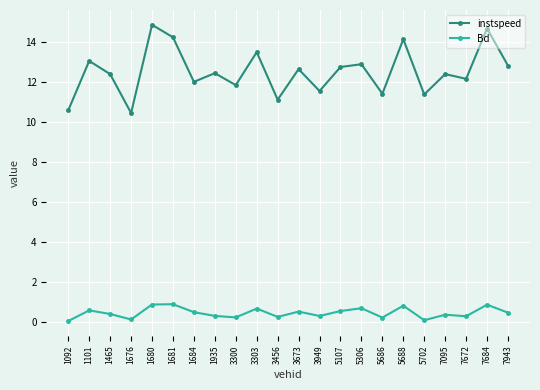

True or false: instspeed and Bd cross at least once.

False